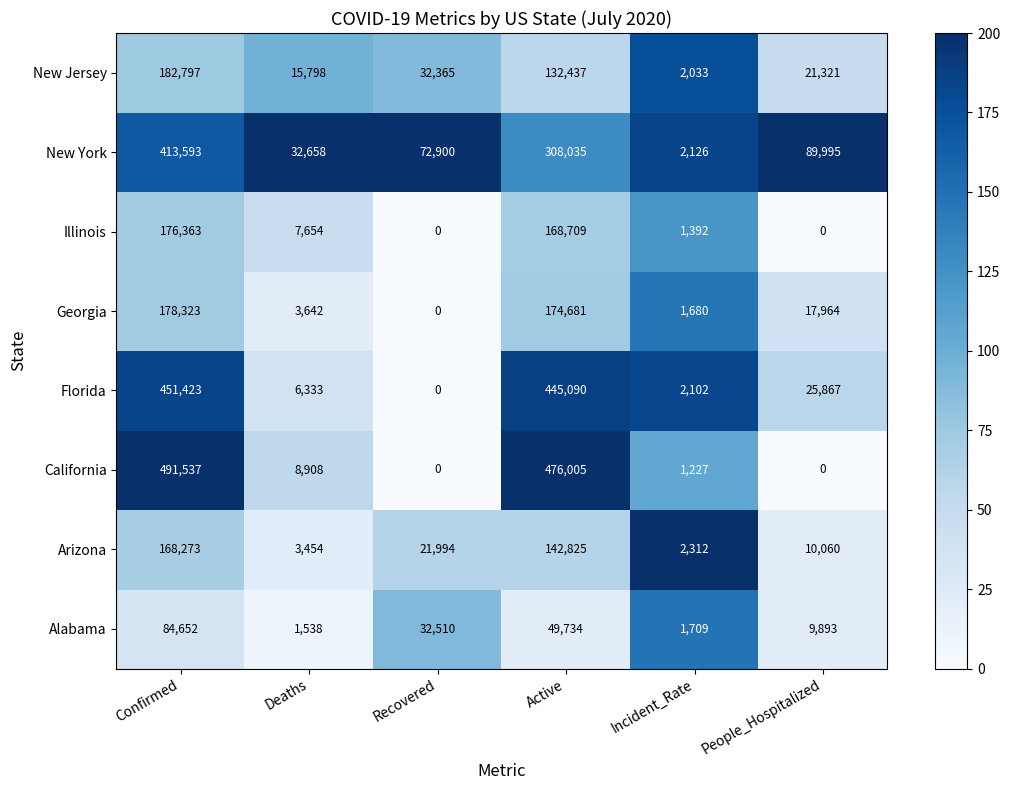

What is the total value across all series at Recovered?

159769